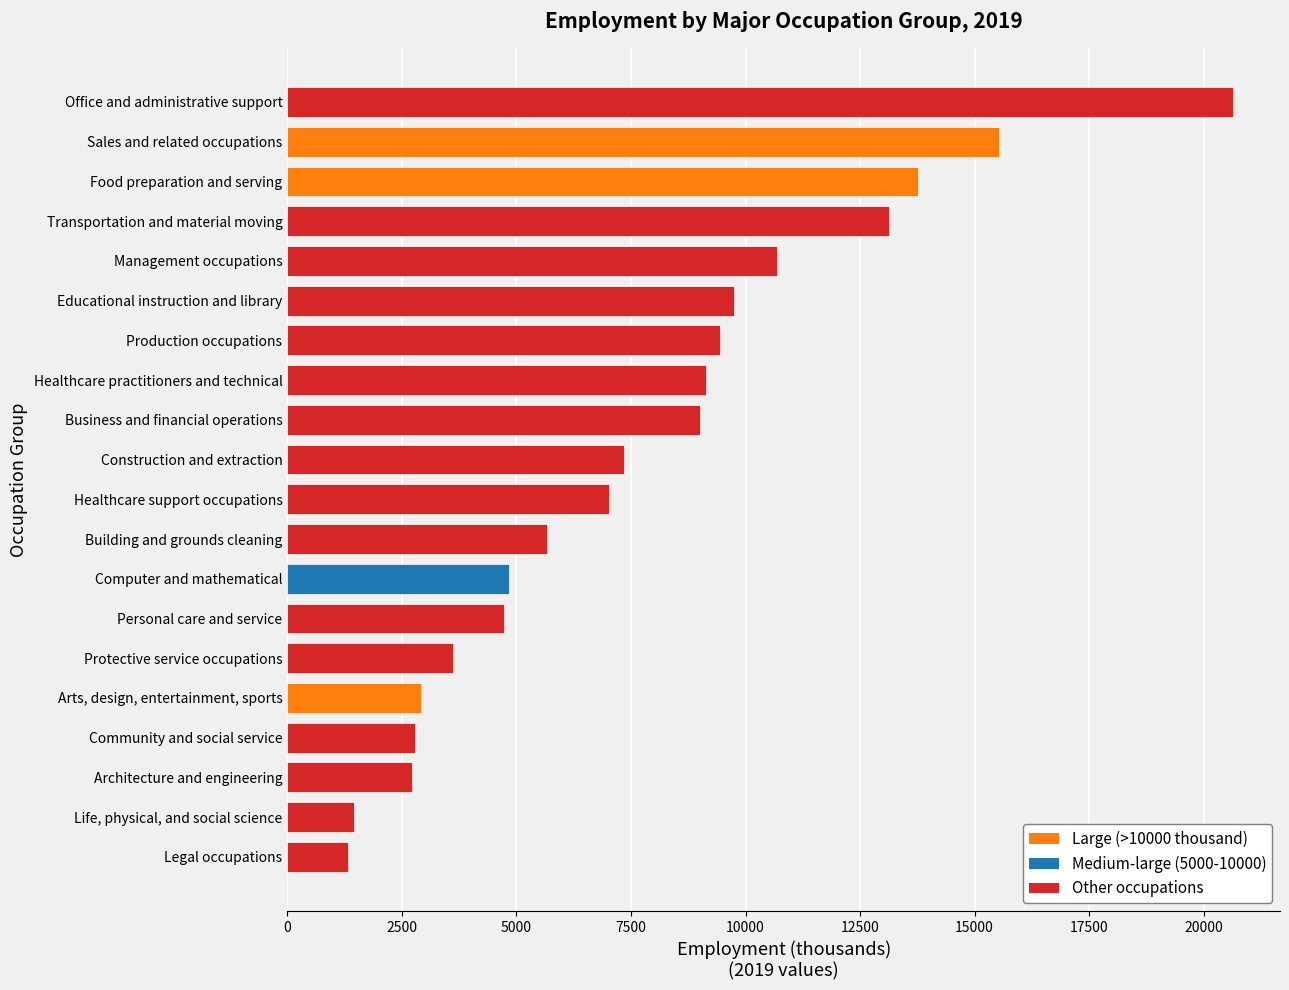

Between Business and financial operations and Educational instruction and library, which is larger?

Educational instruction and library